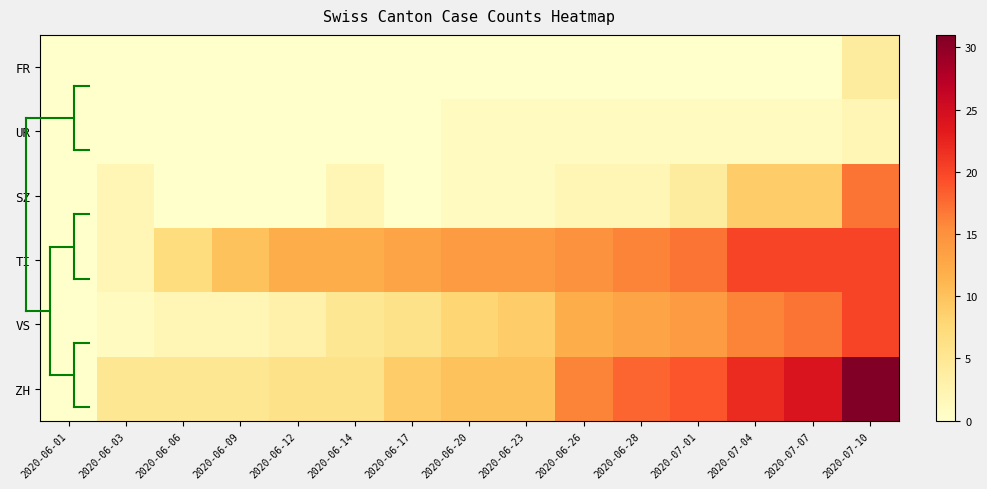

Which category has the lowest value across all series?

2020-06-01